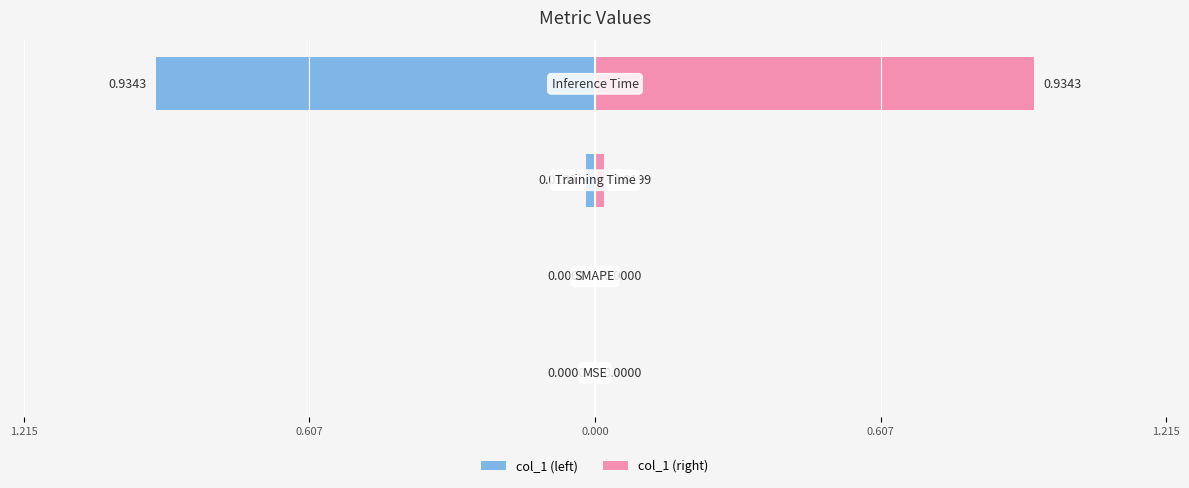

Does the chart contain any negative values?

No